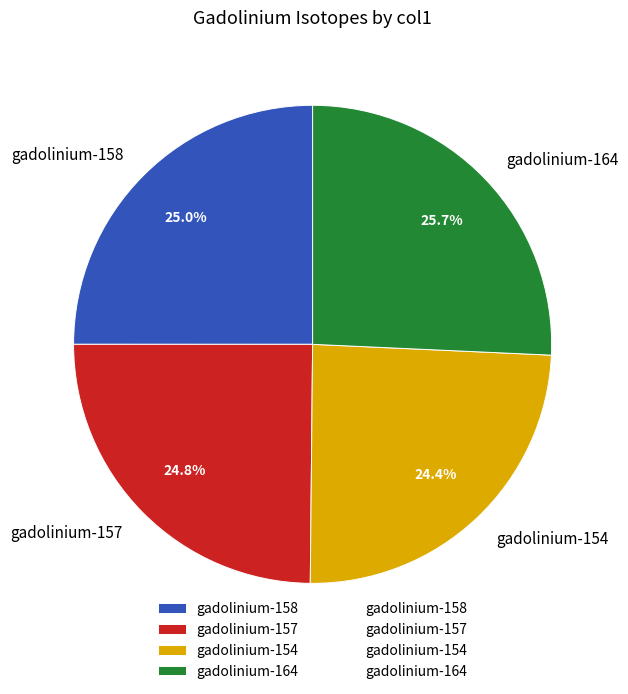

Which category has the biggest portion of the pie?

gadolinium-164